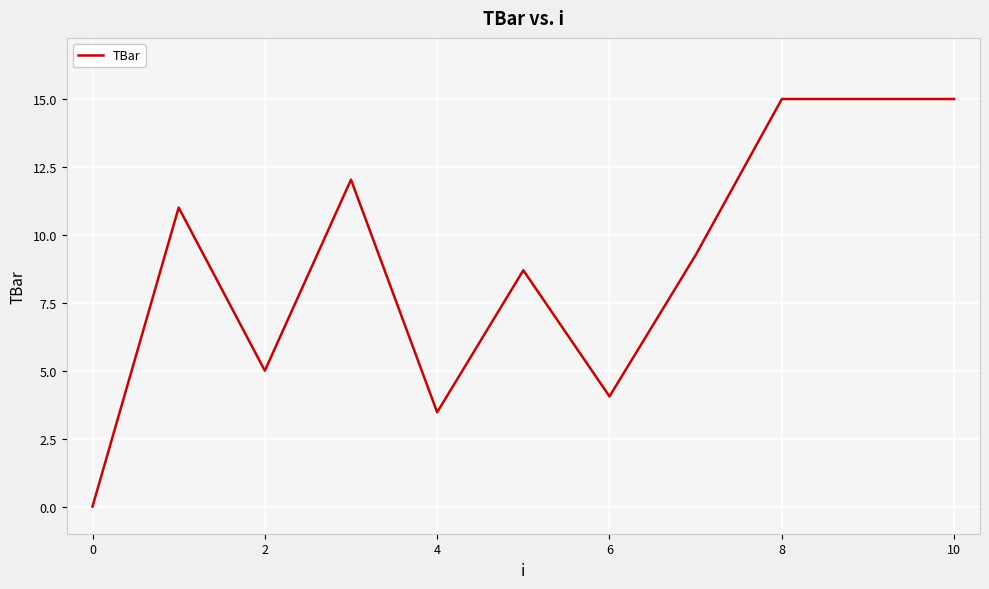

How many positive values are there?

10